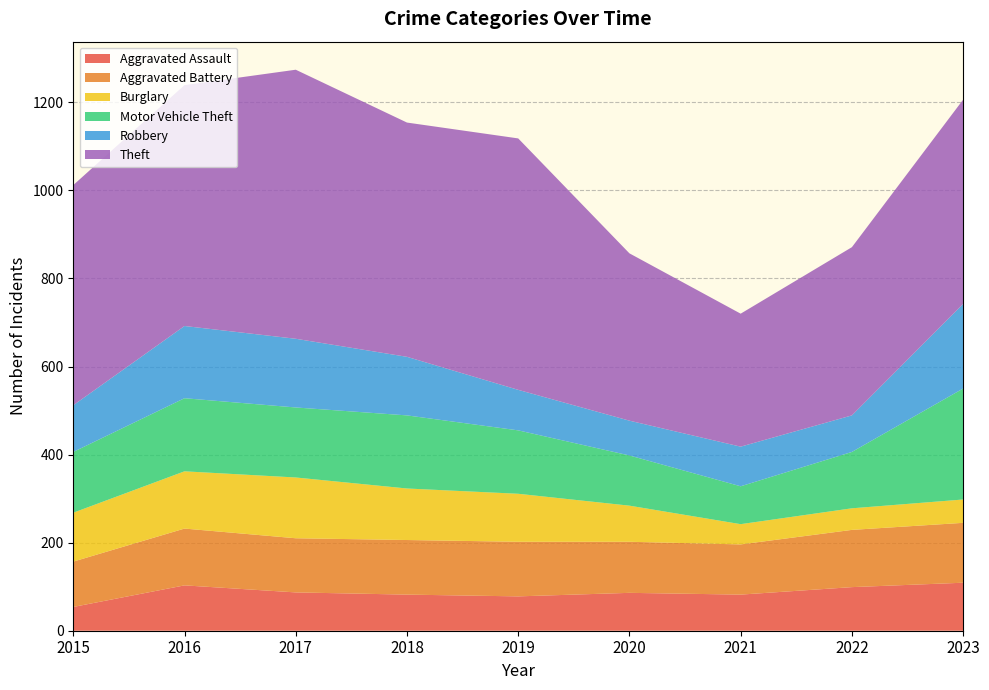

Reading right to left, what are all the values shown in this chart?

Aggravated Assault: 109	99	82	86	78	82	87	103	54
Aggravated Battery: 136	130	114	116	124	124	123	129	103
Burglary: 53	49	46	82	109	117	138	130	111
Motor Vehicle Theft: 252	128	86	114	144	166	159	166	138
Robbery: 192	83	90	79	92	133	156	164	106
Theft: 464	382	302	380	571	532	611	547	500